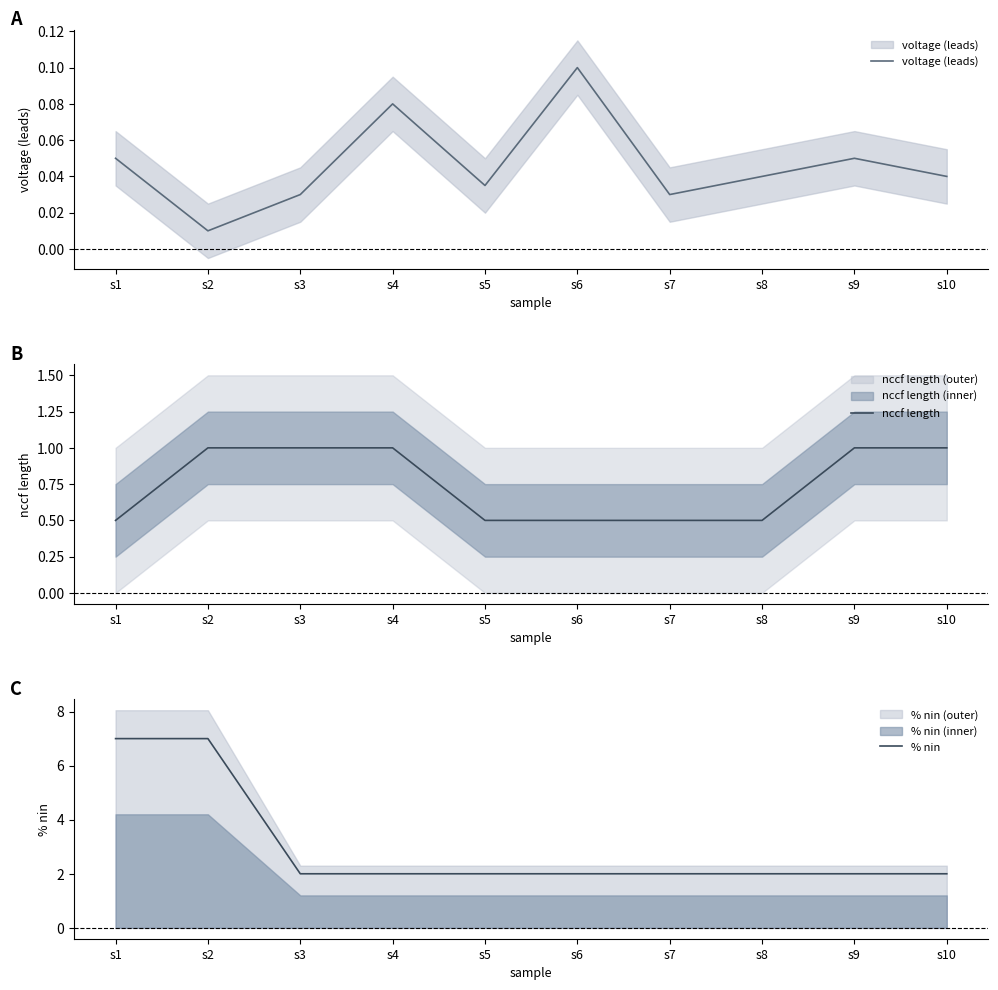

How many lines are shown in the chart?

3